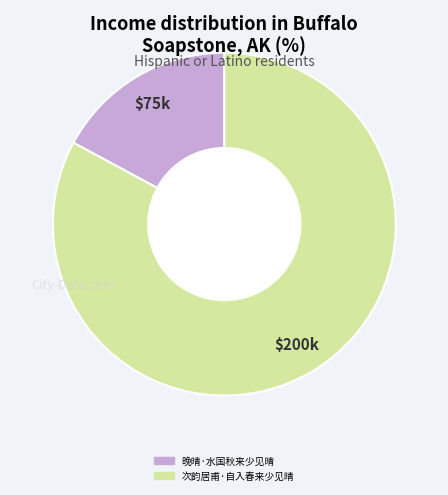

Combined, do 晚晴·水国秋来少见晴 and 次韵居甫·自入春来少见晴 account for over 50%?

Yes